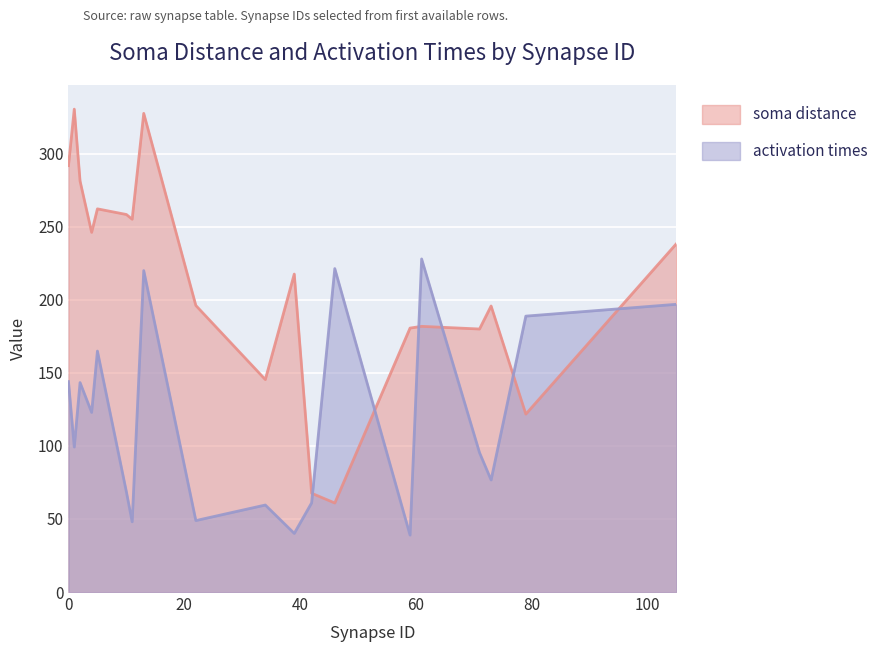

What is the value of the soma distance point at the 2nd from the left?

330.5